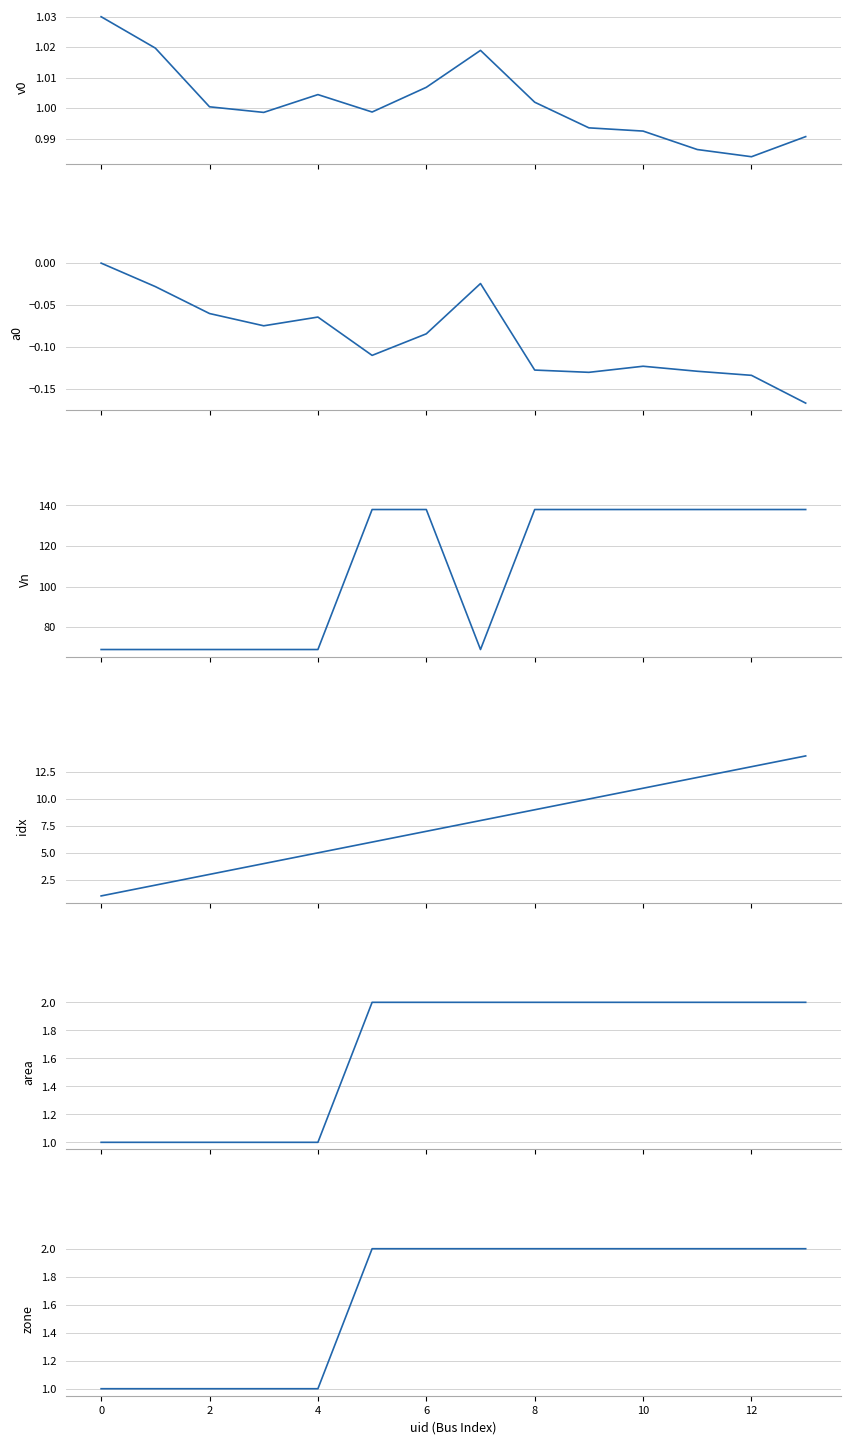

True or false: idx and Vn intersect in this chart.

False